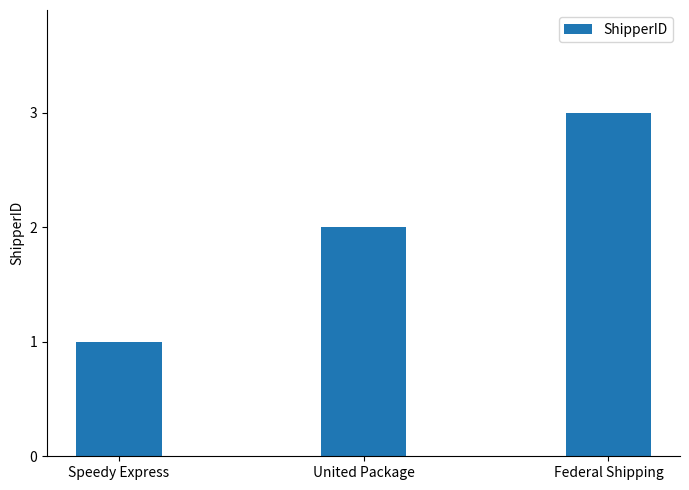

What is the sum of the values at Speedy Express and Federal Shipping?

4